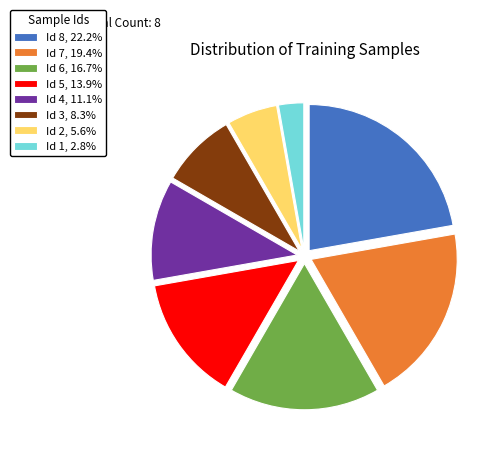

How many slices are in this pie chart?

8